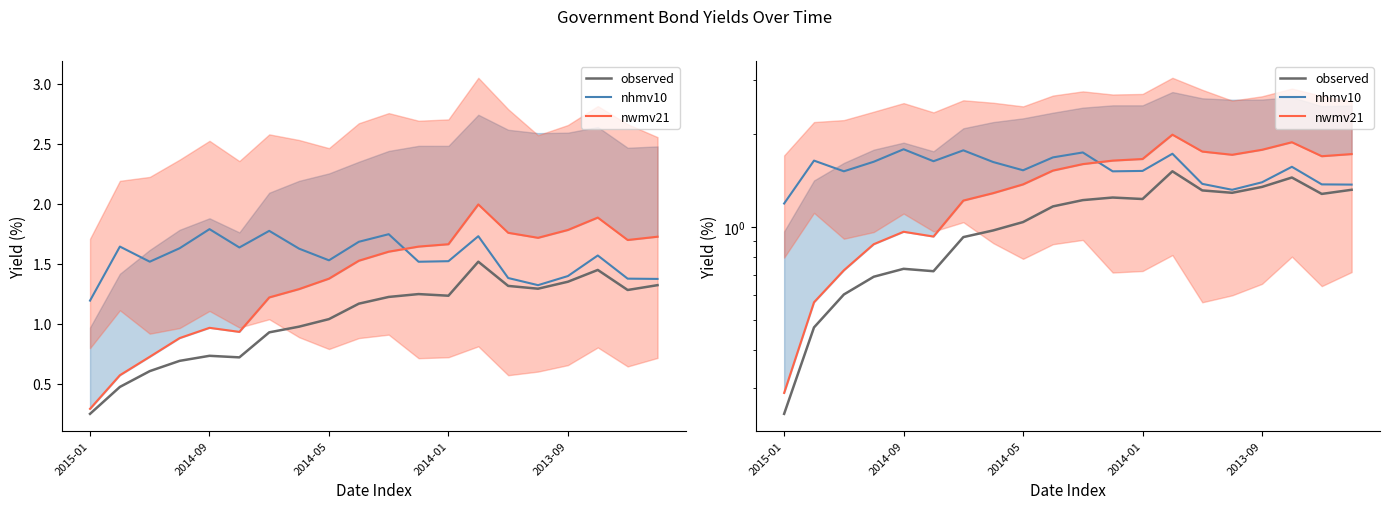

True or false: nwmv21 has a value of 3.0 at 14.

False